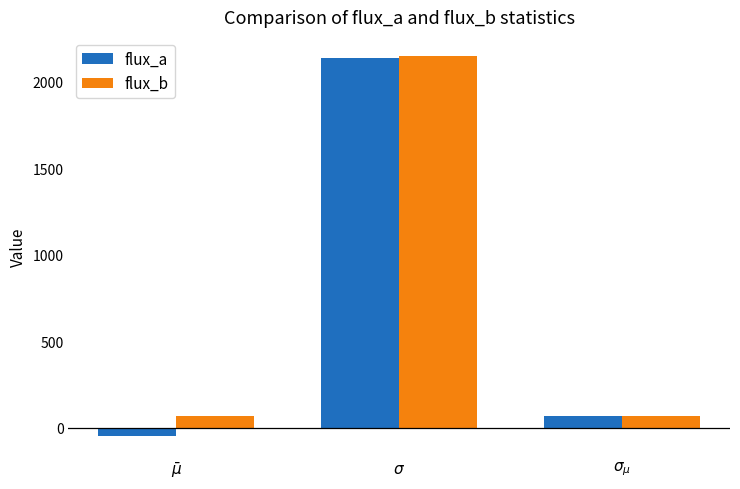

What is the difference between the maximum and minimum values in the flux_a series?

2183.8